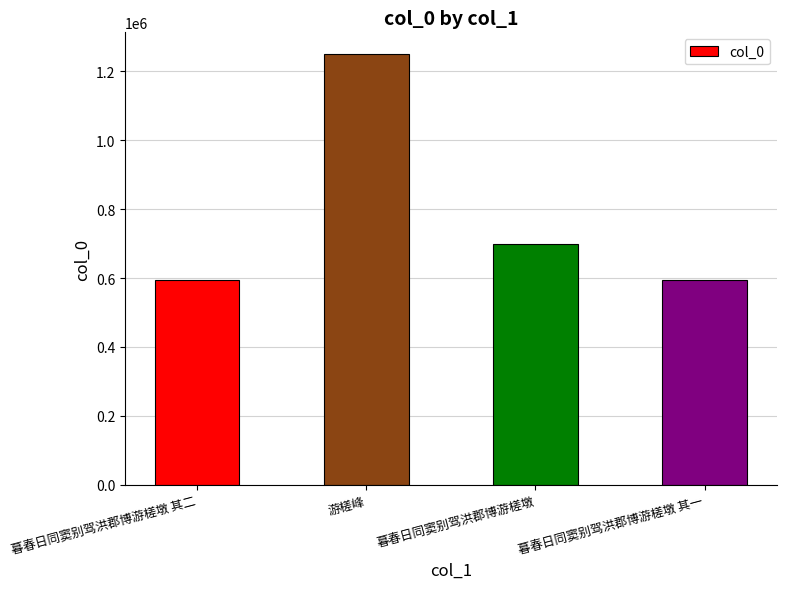

What is the sum of the values at 暮春日同窦别驾洪郡博游槎墩 其二 and 游槎峰?

1845194